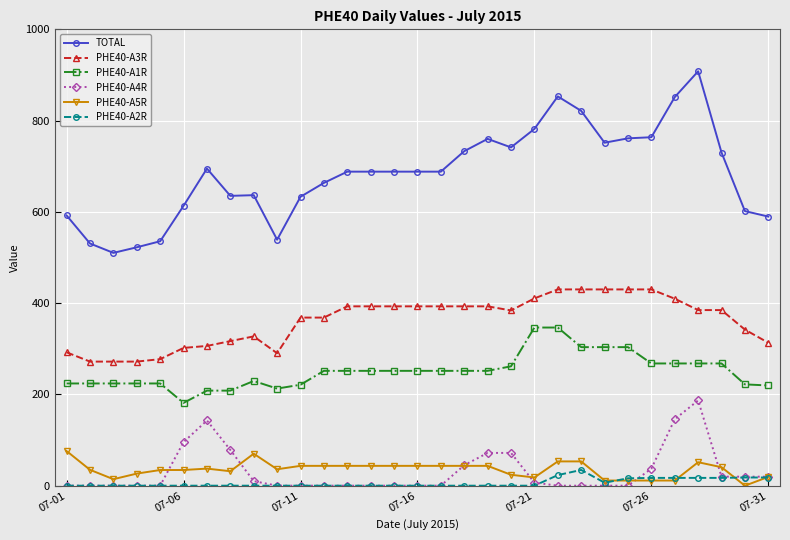

List the series in order of their peak value, highest first.

TOTAL, PHE40-A3R, PHE40-A1R, PHE40-A4R, PHE40-A5R, PHE40-A2R